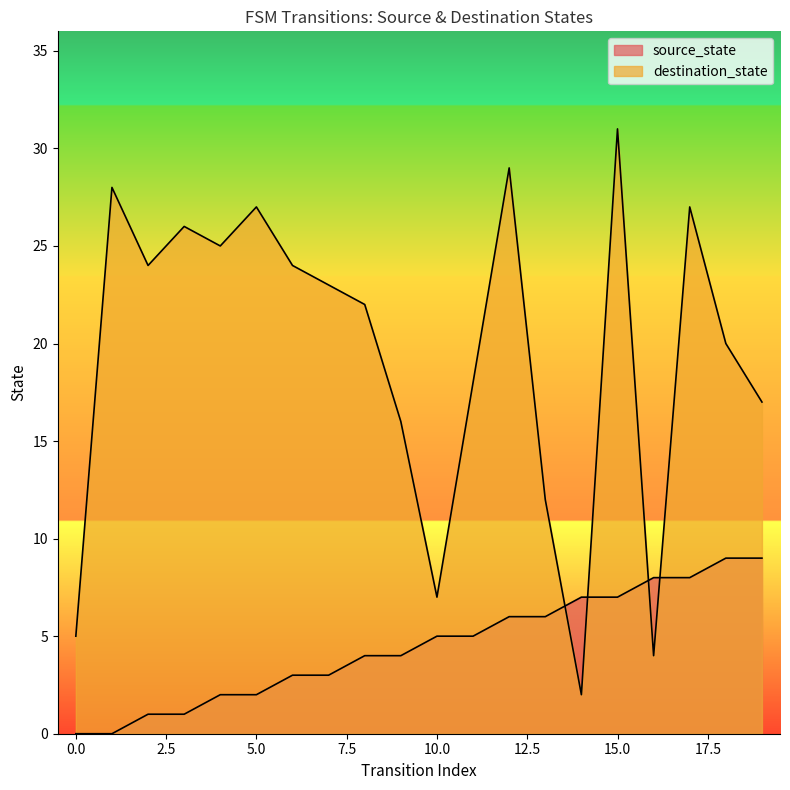

Rank the series at 9 from highest to lowest value.

destination_state, source_state